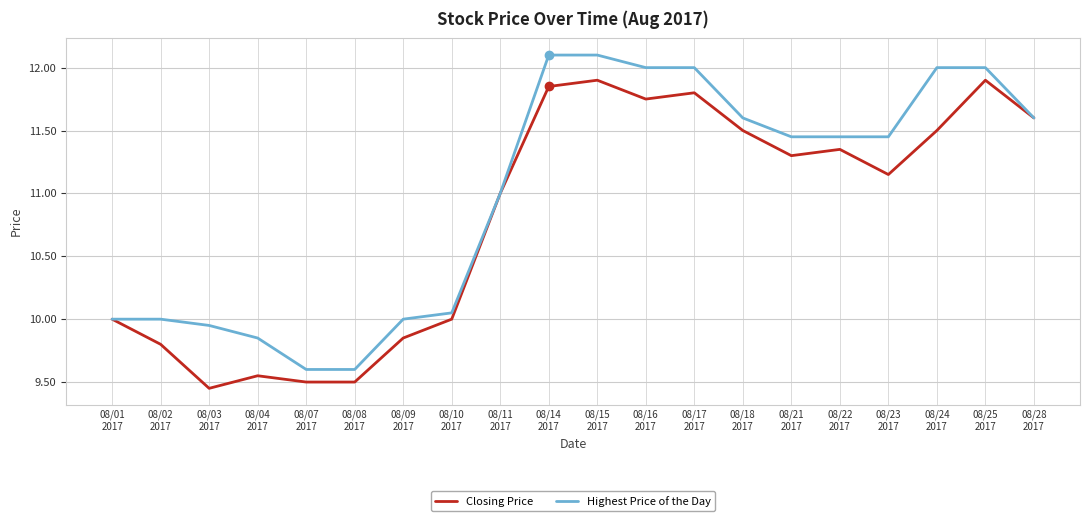

Rank the series by their average value, from lowest to highest.

Closing Price, Highest Price of the Day